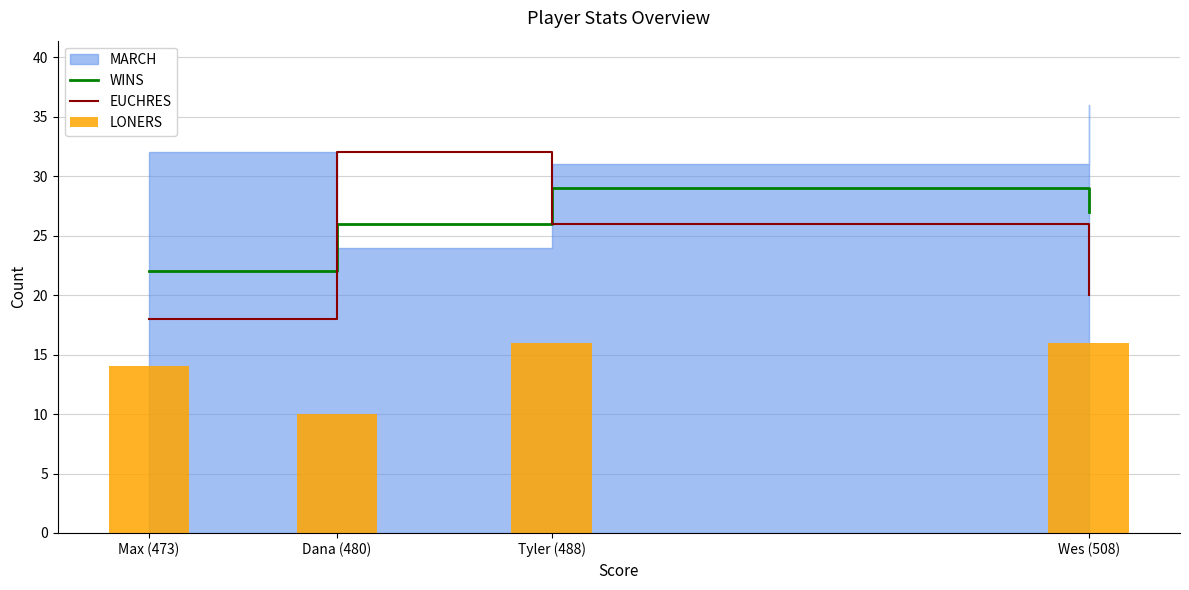

The value of WINS at Dana (480) is 26. True or false?

True